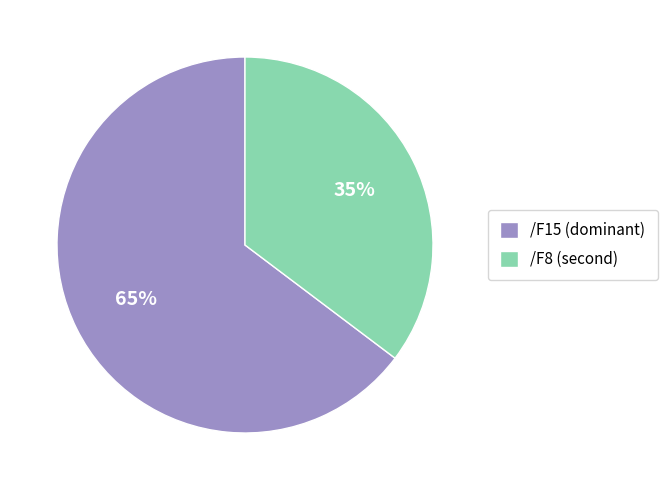

What is the smallest slice in the pie chart?

/F8 (second)